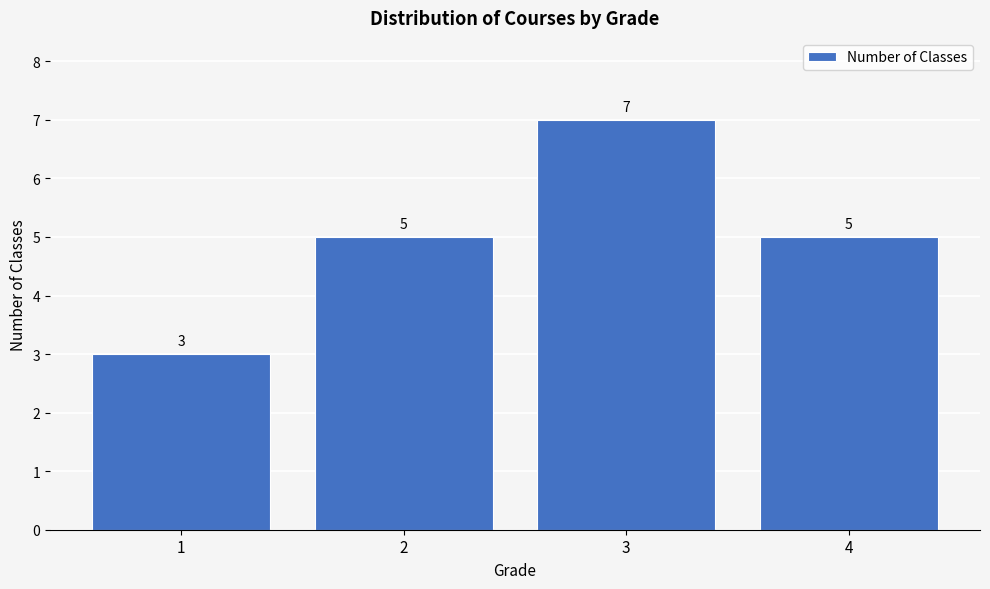

Reading left to right, extract all data points from this chart.

1=3	2=5	3=7	4=5